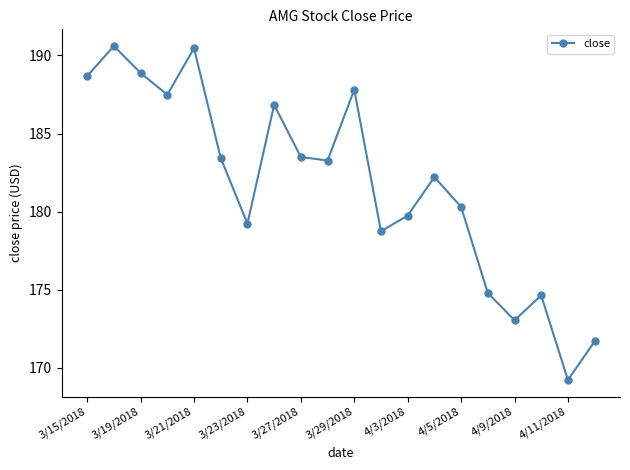

True or false: there are more than 2 points higher than both neighbors.

True